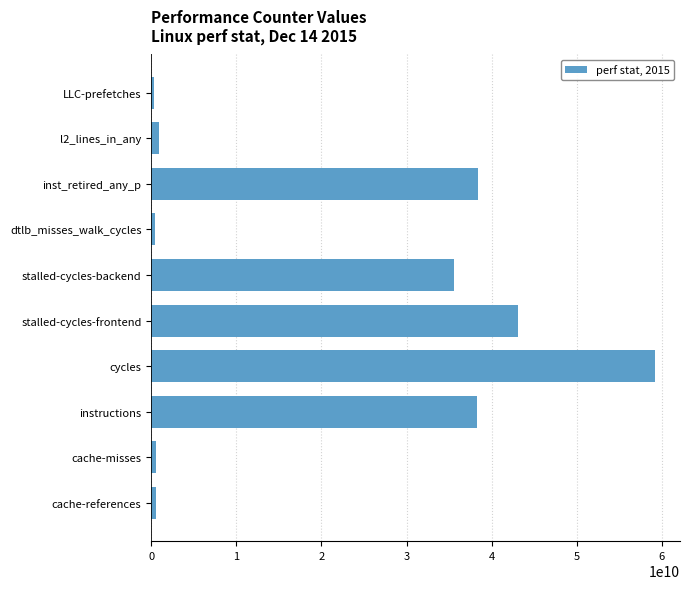

What is the smallest value displayed?

282837739